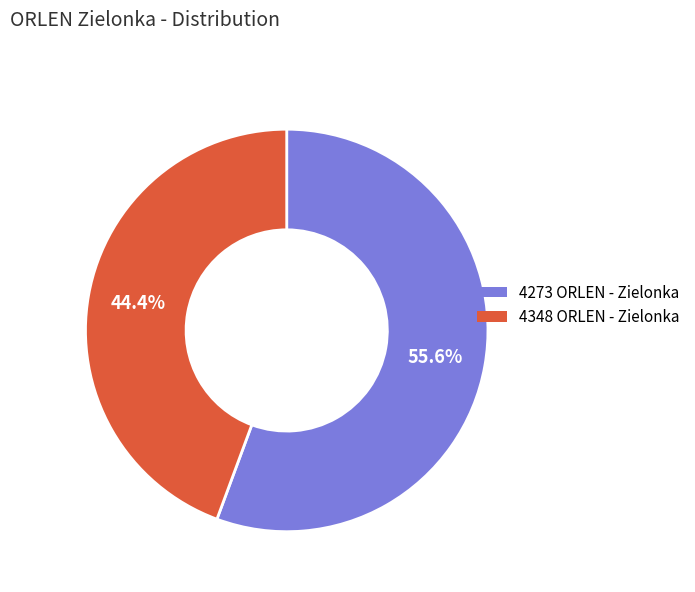

Combined, what portion of the pie is 4273 ORLEN - Zielonka and 4348 ORLEN - Zielonka?

100.0%